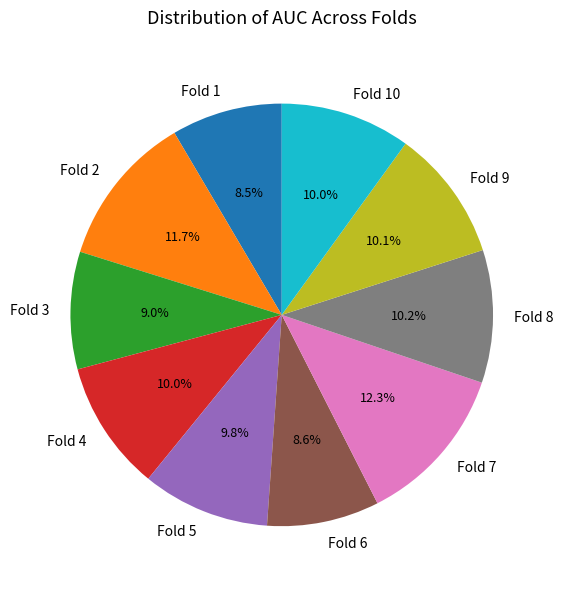

To the nearest percent, what percentage of the pie is Fold 4?

10%